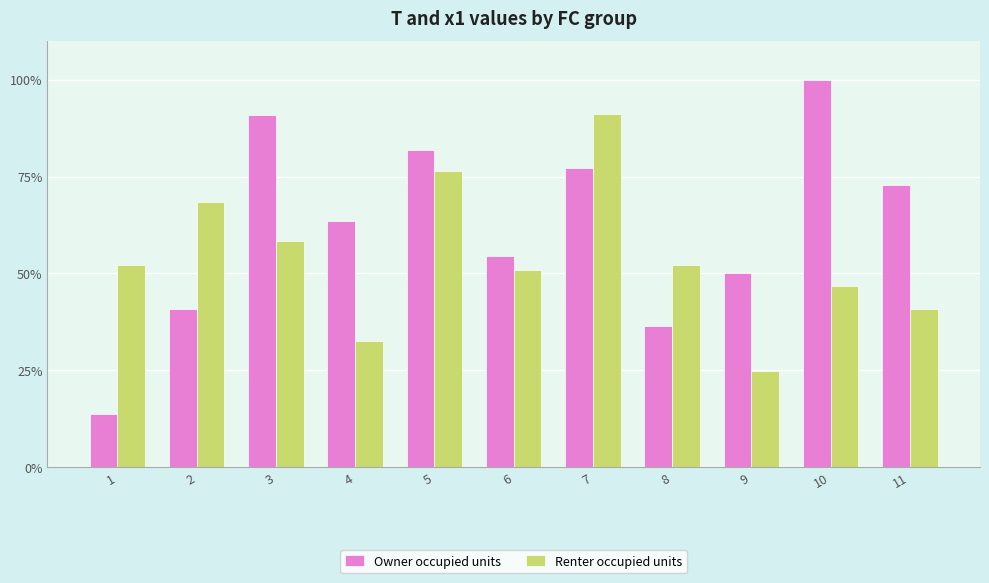

Rank the series by their maximum value, from highest to lowest.

Owner occupied units, Renter occupied units